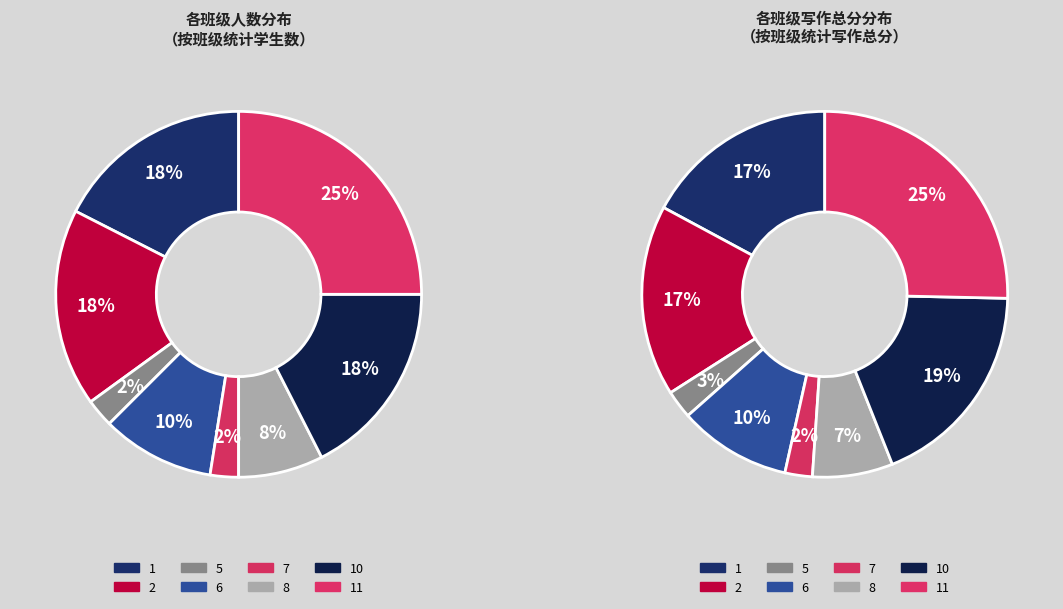

Count the number of slices in the pie.

8